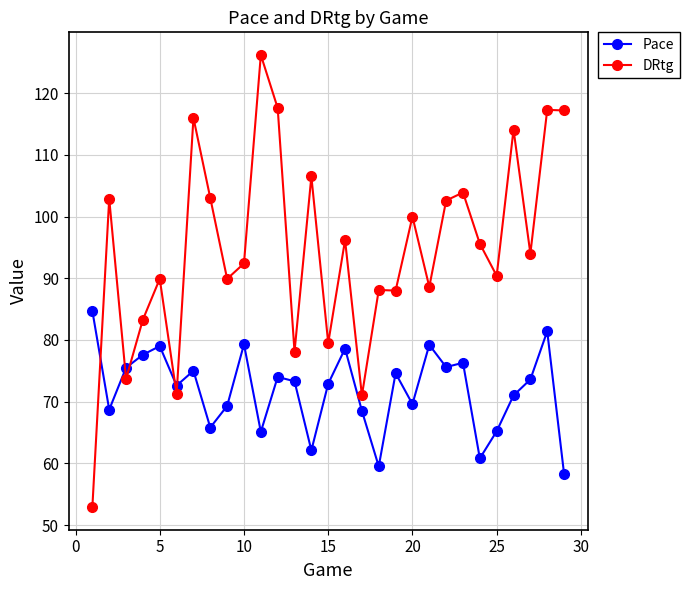

What is the difference between the maximum and minimum values in the DRtg series?

73.3